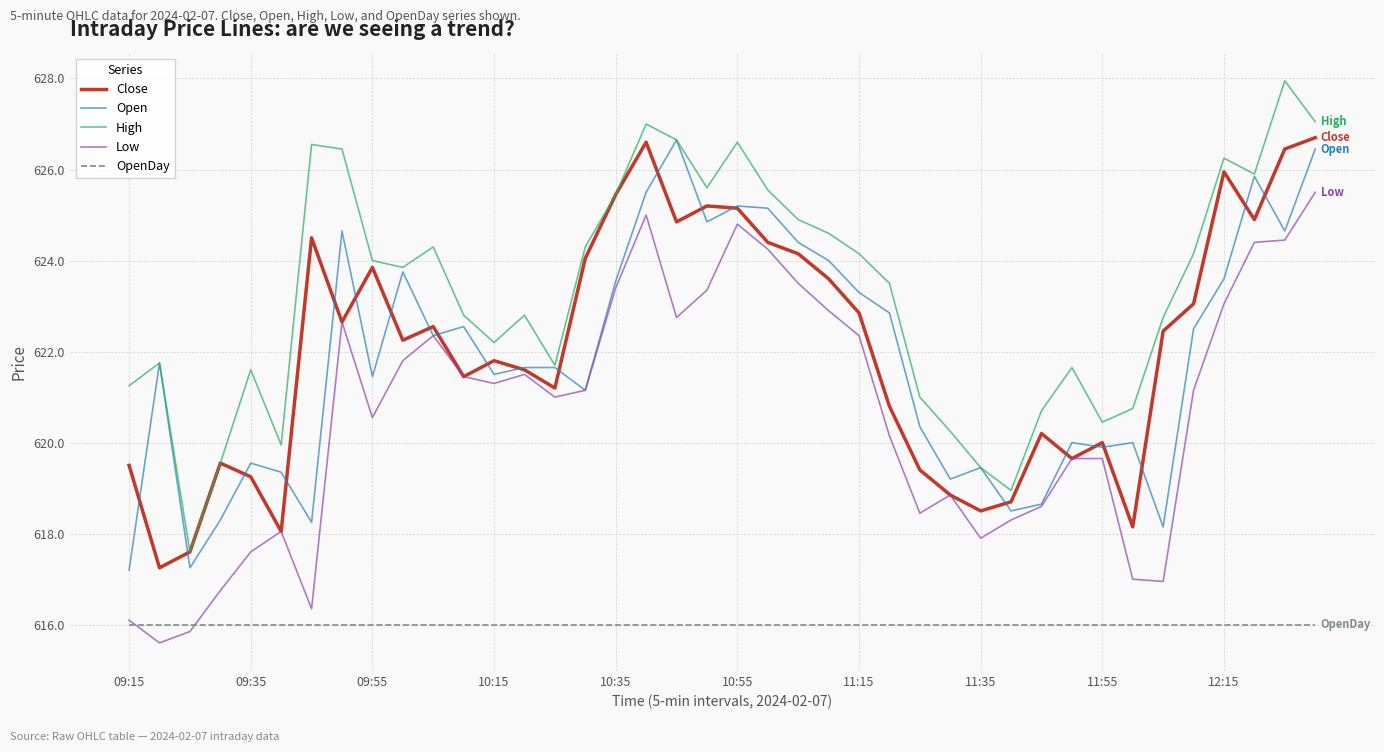

Which series has the largest total across all categories?

High